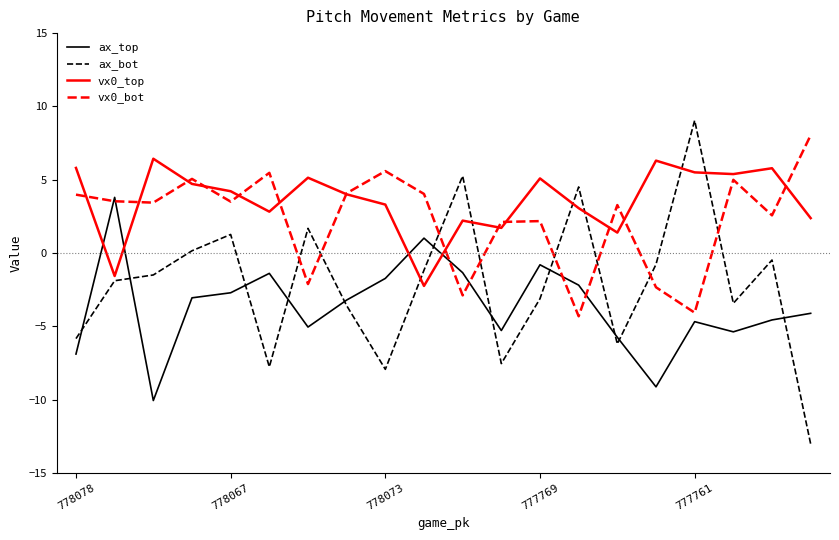

Which series has the largest total across all categories?

vx0_top